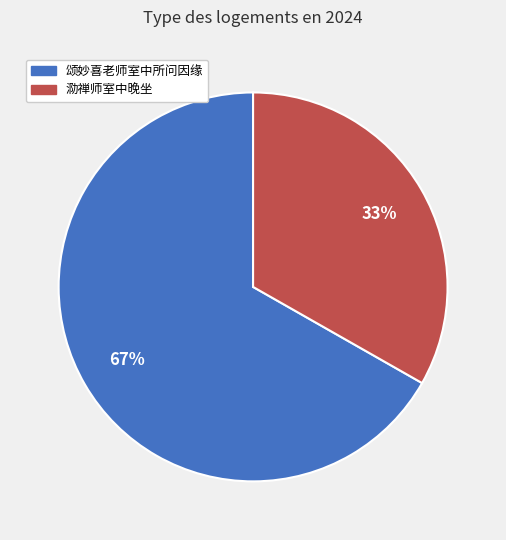

To the nearest percent, what is the average slice percentage?

50%